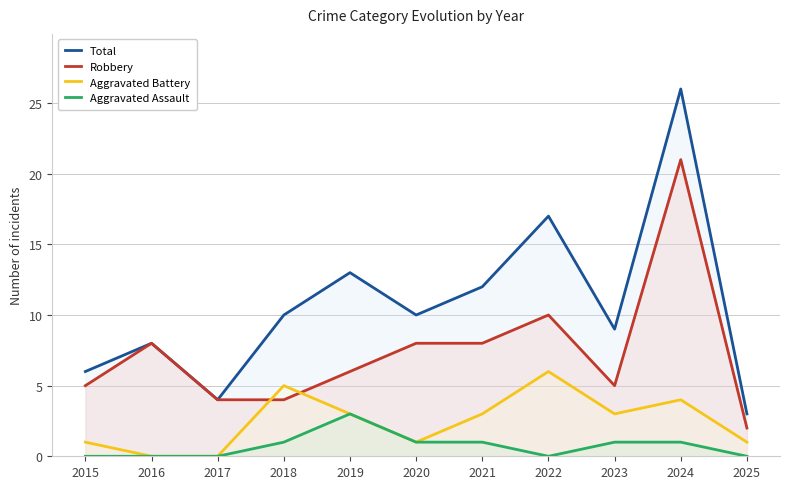

The Aggravated Battery series shows 10 at 2022. True or false?

False